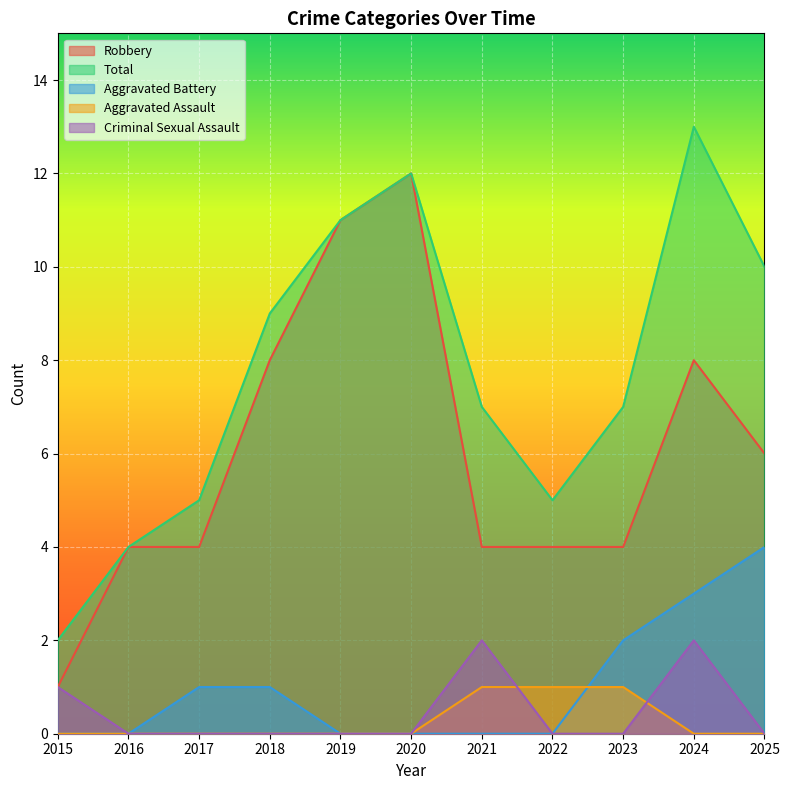

Where is Criminal Sexual Assault nearest to the value 1?

2015